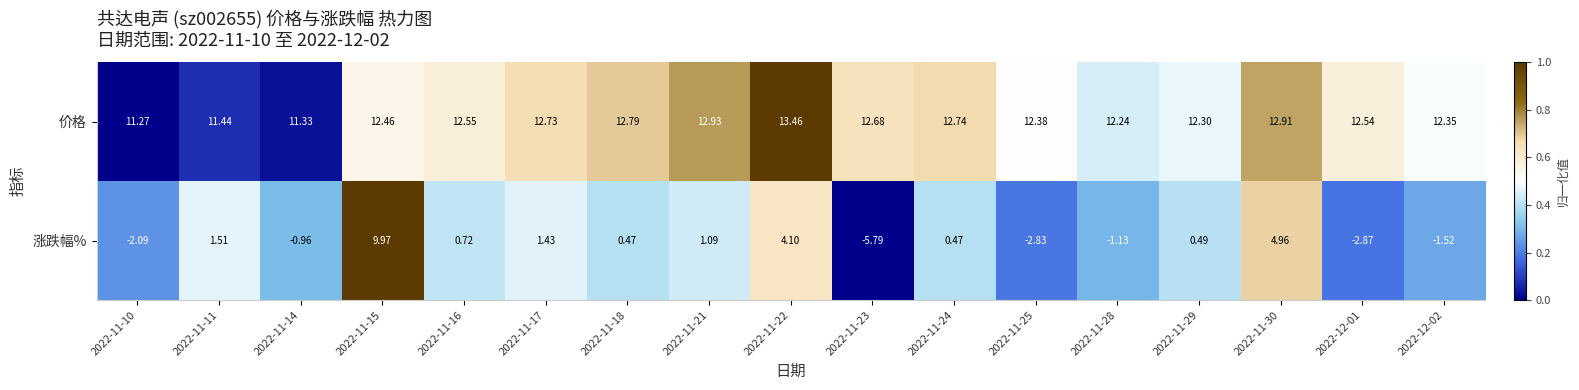

Which series has the largest range (max minus min)?

涨跌幅%